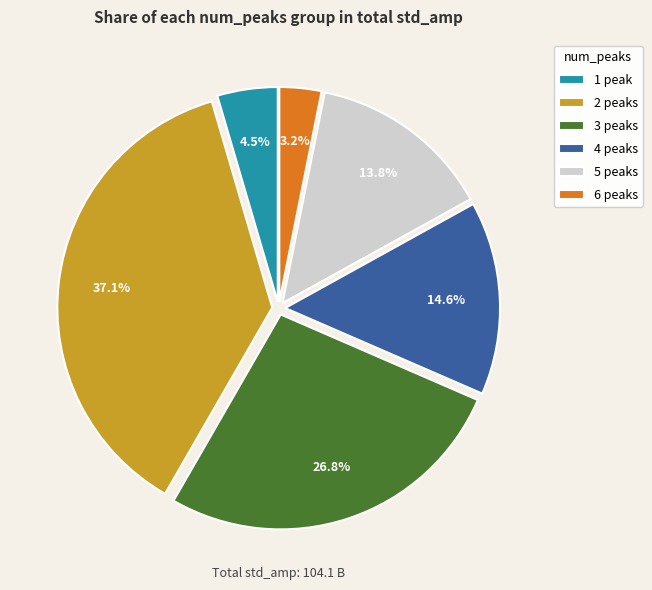

Is there a majority slice in this chart?

No